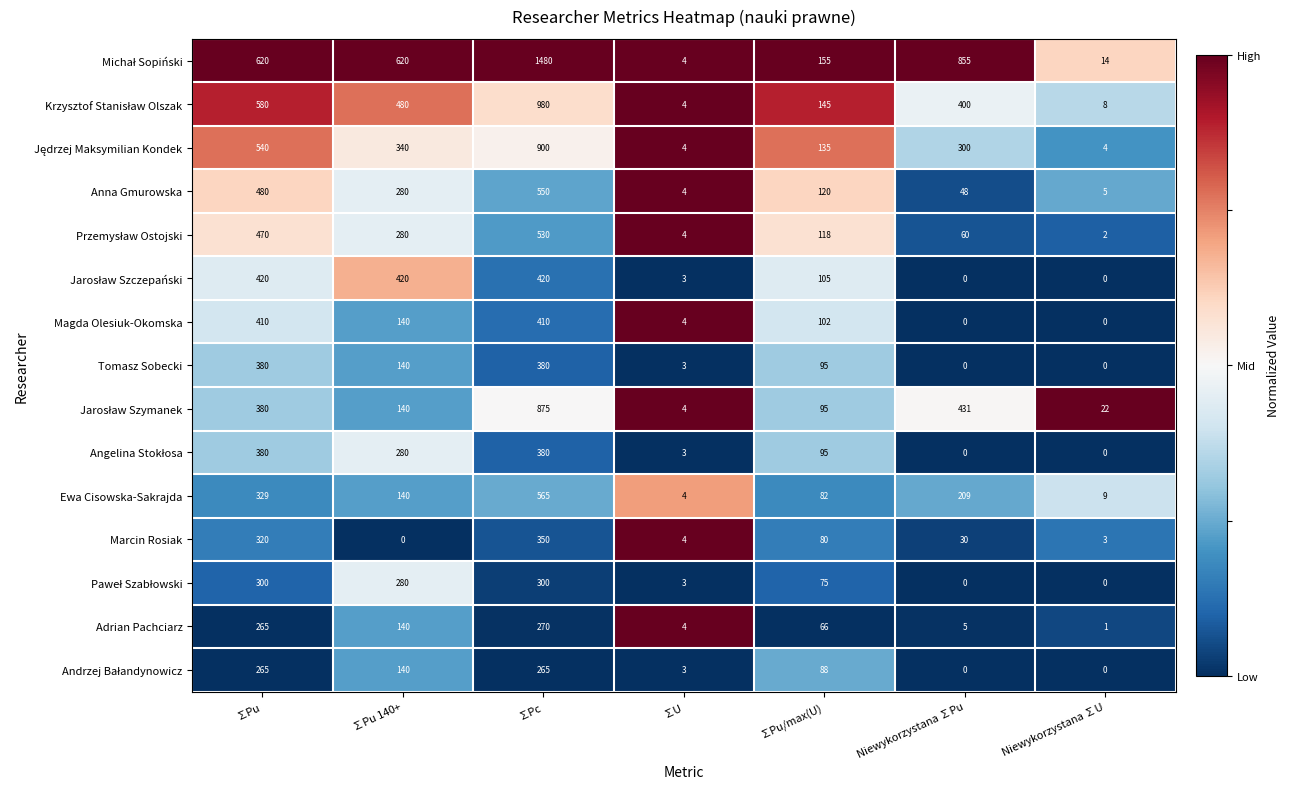

Is it true that Magda Olesiuk-Okomska equals 410 at ∑Pc?

True